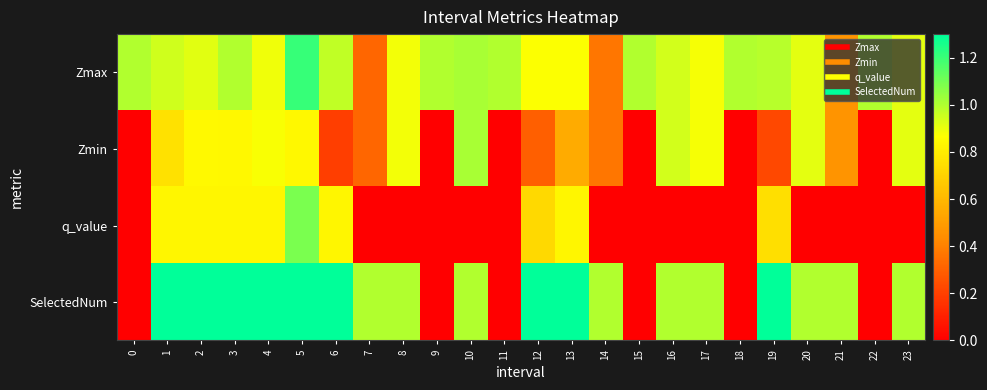

Which series has the largest range (max minus min)?

SelectedNum